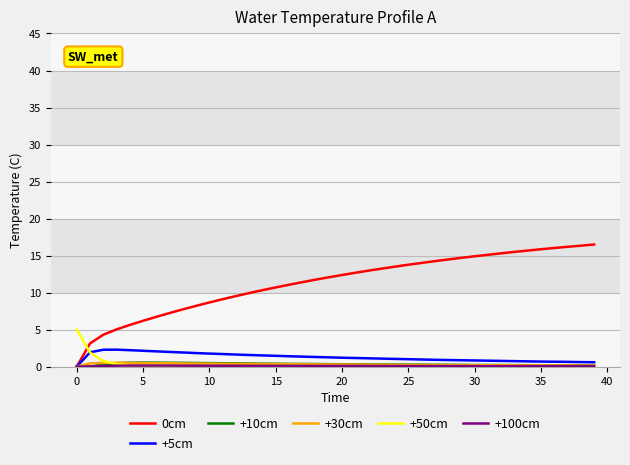

Does the chart have visible grid lines?

Yes